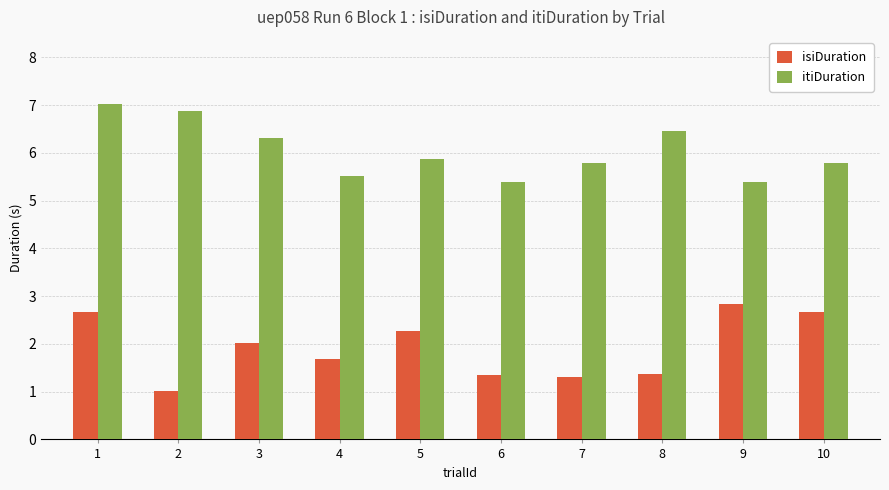

At which label does isiDuration first exceed 2?

1